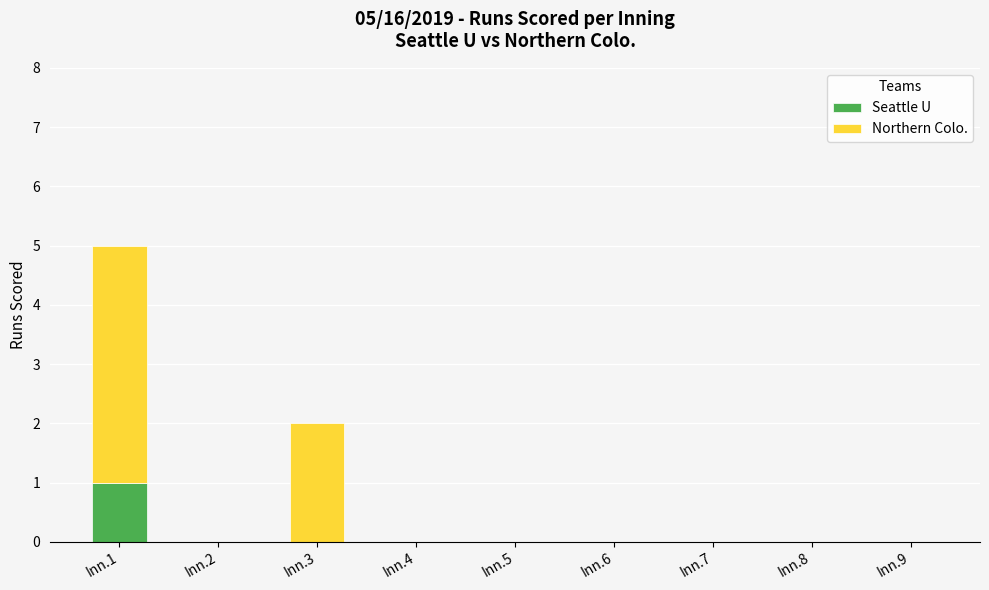

True or false: Seattle U has a value of 0 at Inn.5.

True